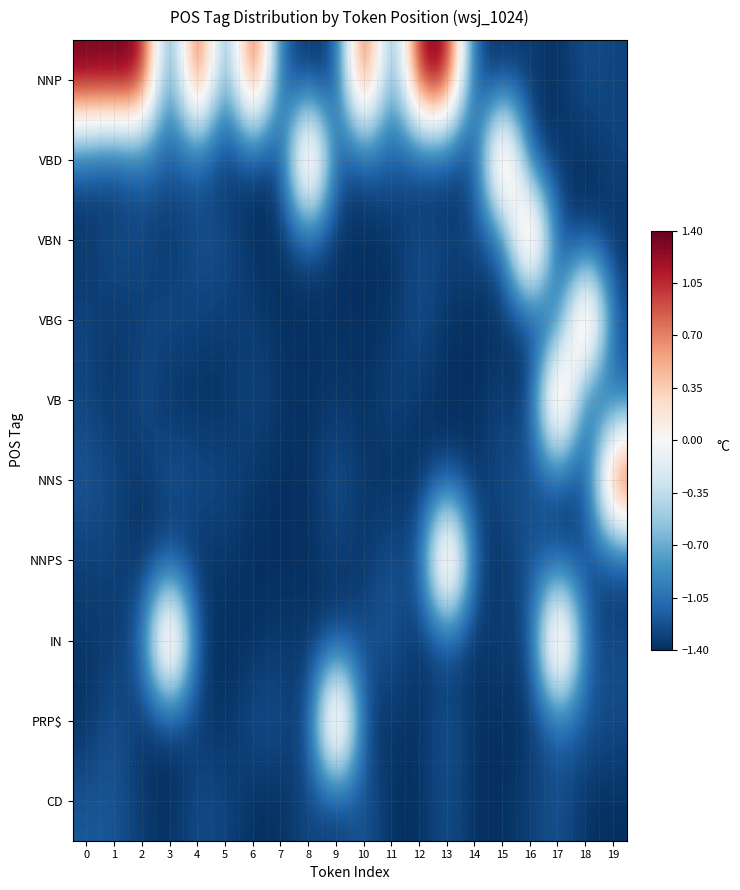

At which category is the sum across all series the highest?

17